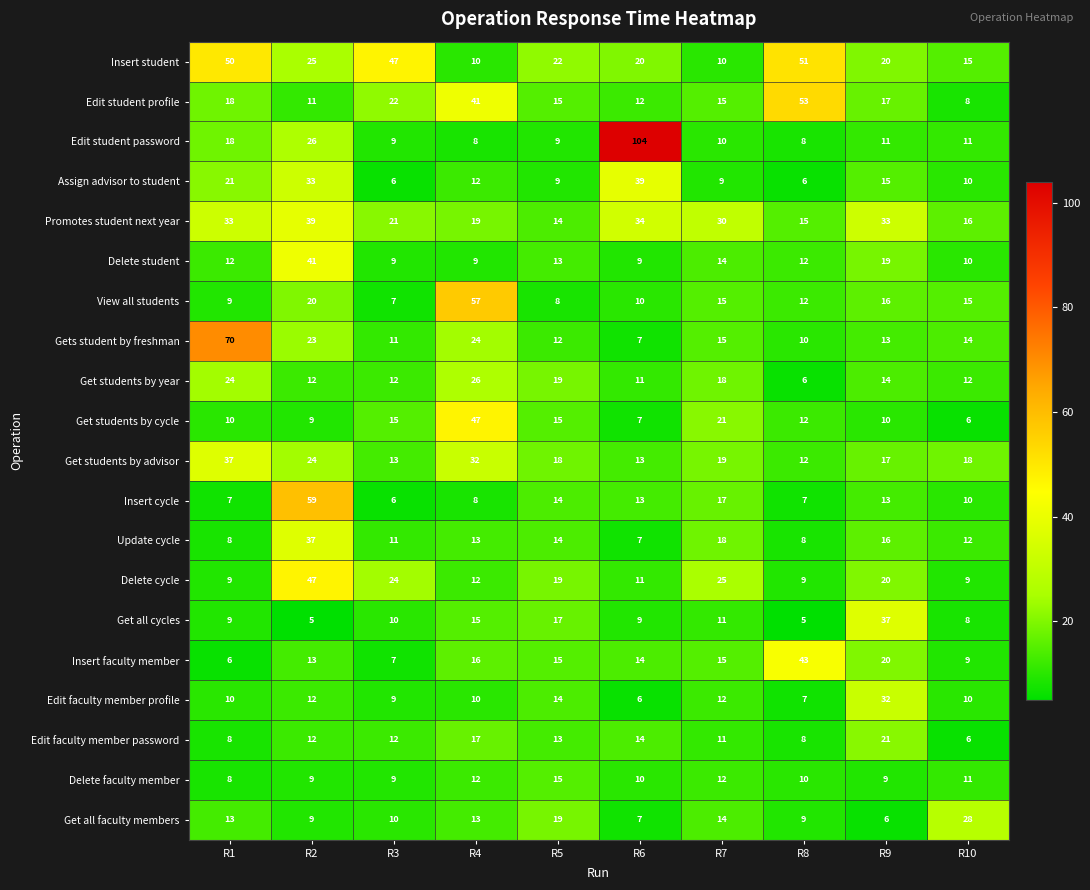

What is the approximate value of Assign advisor to student at R10?

10